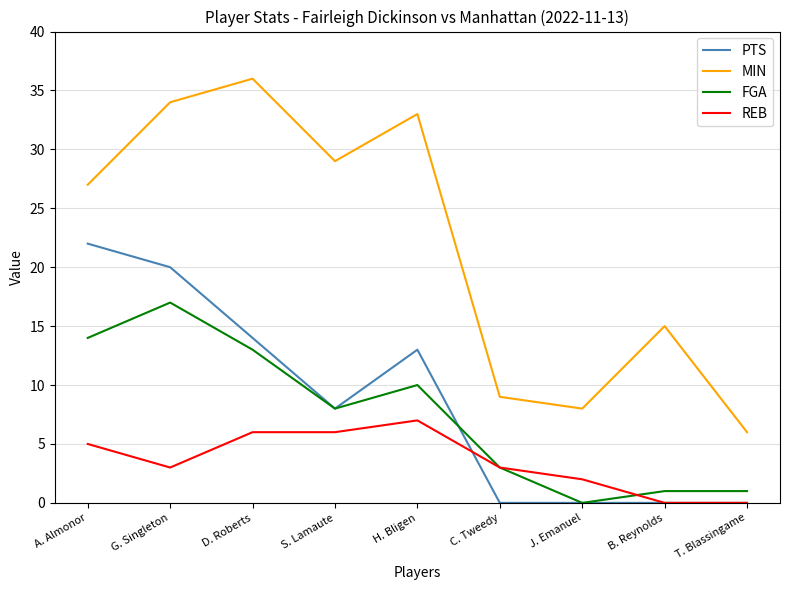

Reading left to right, transcribe all the data shown in this chart.

PTS: A. Almonor=22	G. Singleton=20	D. Roberts=14	S. Lamaute=8	H. Bligen=13	C. Tweedy=0	J. Emanuel=0	B. Reynolds=0	T. Blassingame=0
MIN: A. Almonor=27	G. Singleton=34	D. Roberts=36	S. Lamaute=29	H. Bligen=33	C. Tweedy=9	J. Emanuel=8	B. Reynolds=15	T. Blassingame=6
FGA: A. Almonor=14	G. Singleton=17	D. Roberts=13	S. Lamaute=8	H. Bligen=10	C. Tweedy=3	J. Emanuel=0	B. Reynolds=1	T. Blassingame=1
REB: A. Almonor=5	G. Singleton=3	D. Roberts=6	S. Lamaute=6	H. Bligen=7	C. Tweedy=3	J. Emanuel=2	B. Reynolds=0	T. Blassingame=0